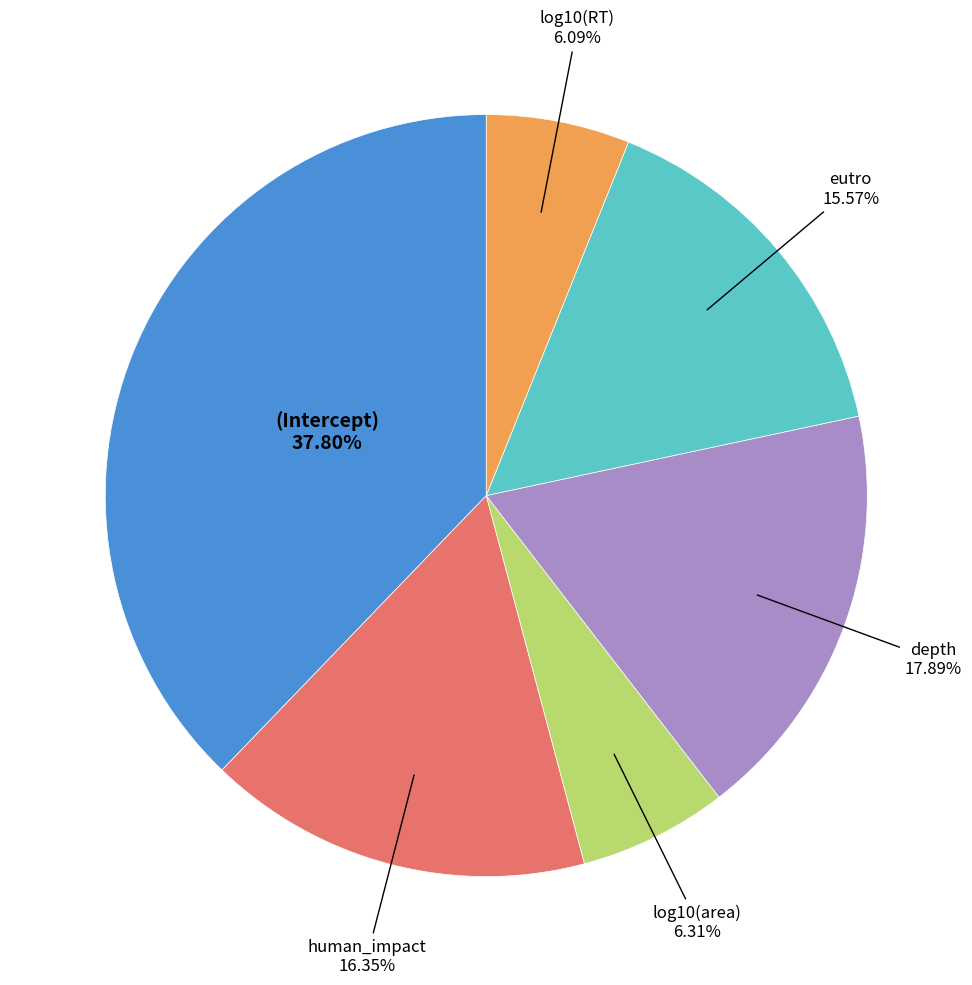

How many slices are in this pie chart?

6